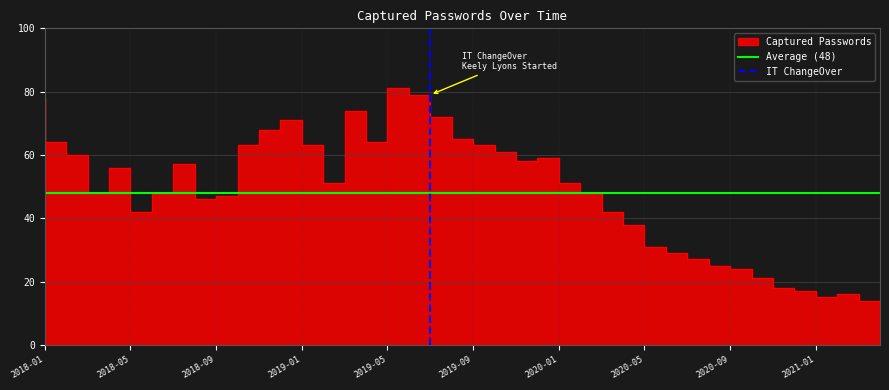

Is this an area chart (filled region under the line)?

No